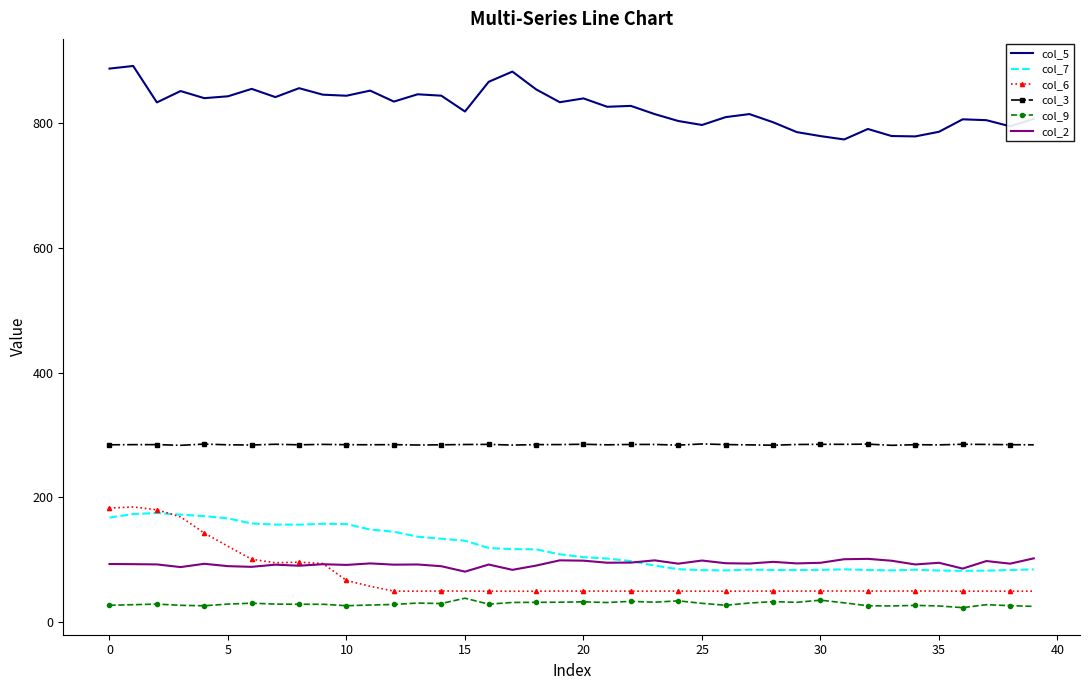

What is the smallest value displayed?

23.3